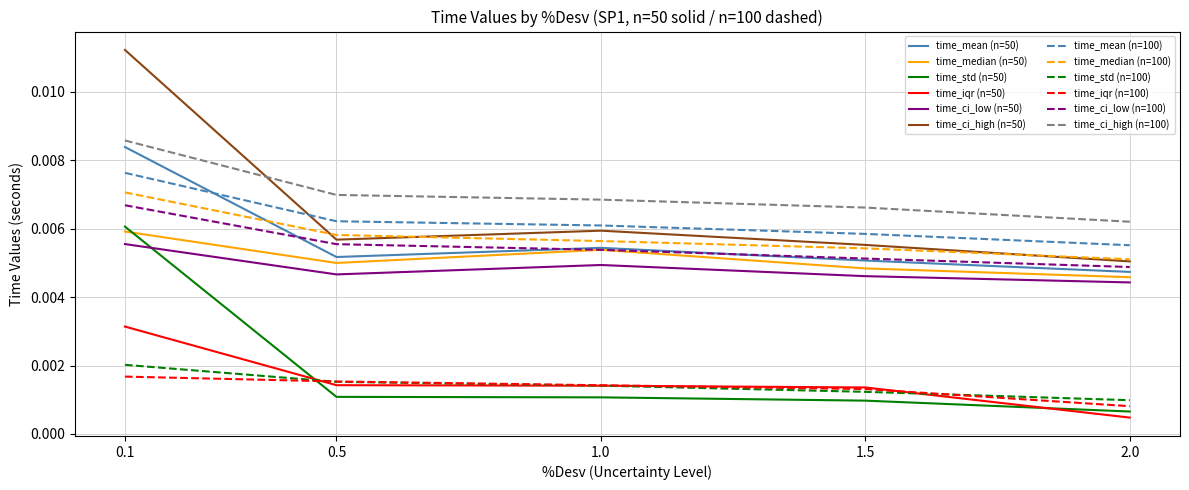

Does the chart have visible grid lines?

Yes